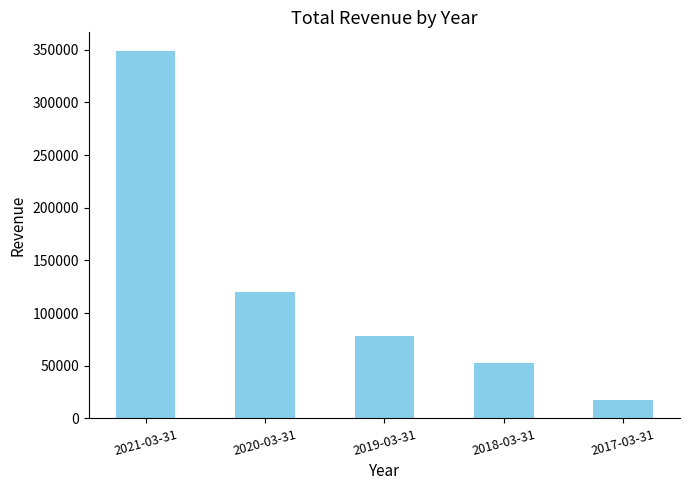

What is the ratio of the value at 2017-03-31 to the value at 2018-03-31?

0.3